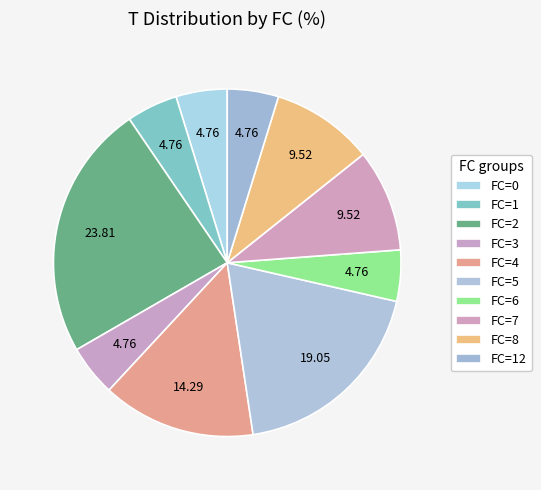

What is the ratio of the value at FC=1 to the value at FC=2?

0.2